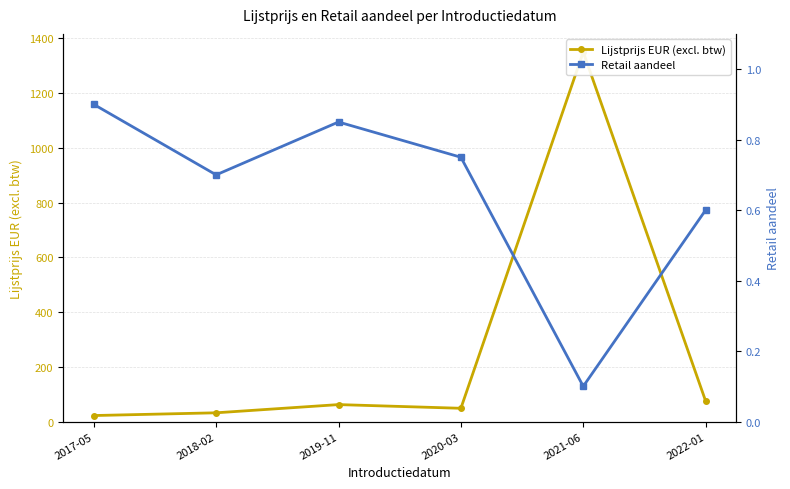

Where is the first local minimum for Lijstprijs EUR (excl. btw)?

2020-03